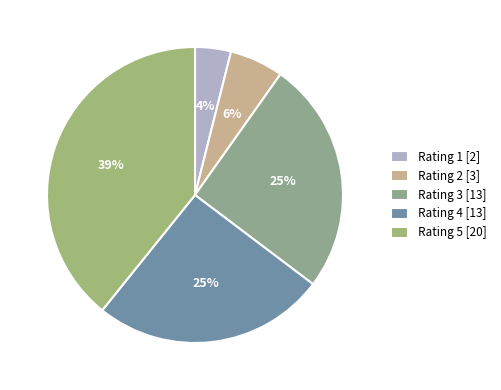

How many segments does this pie chart have?

5